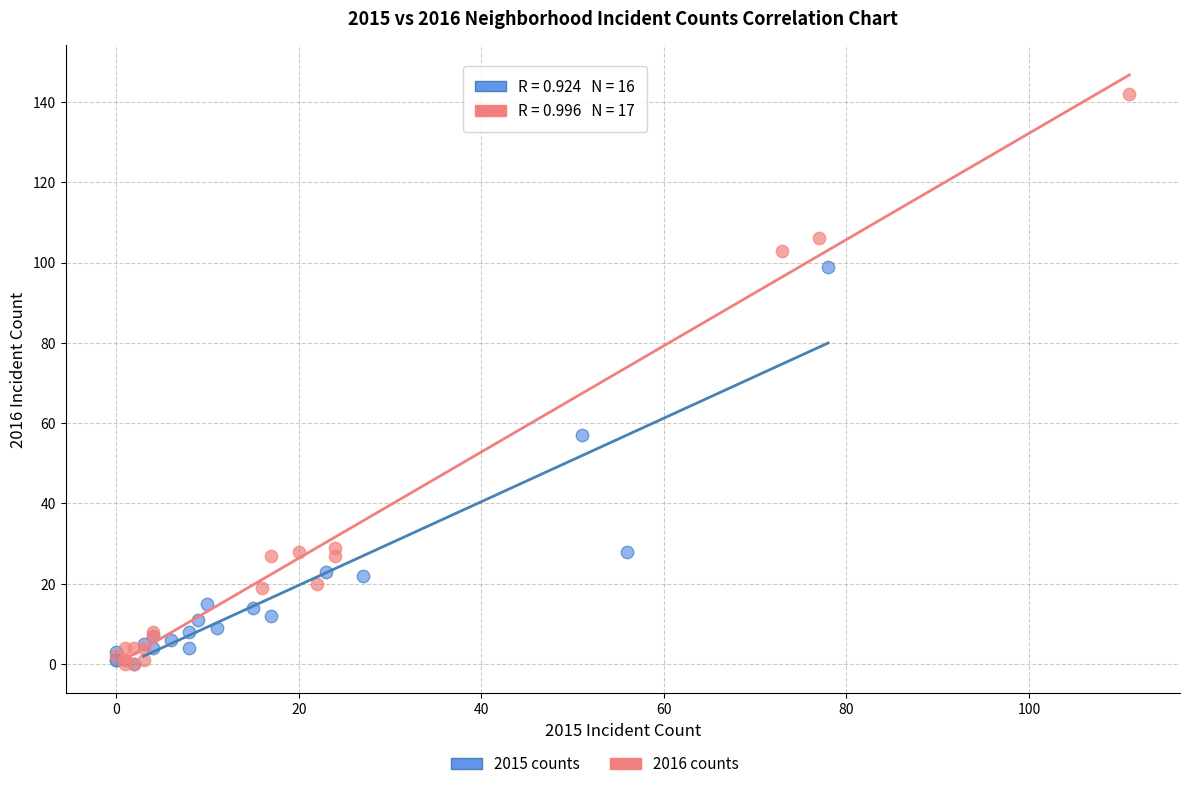

Which series has the largest Y range (max minus min)?

2016 counts